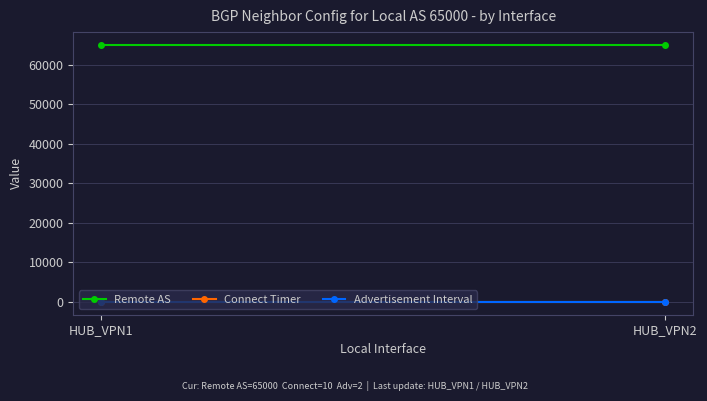

At which category does the chart reach its minimum across all series?

HUB_VPN1